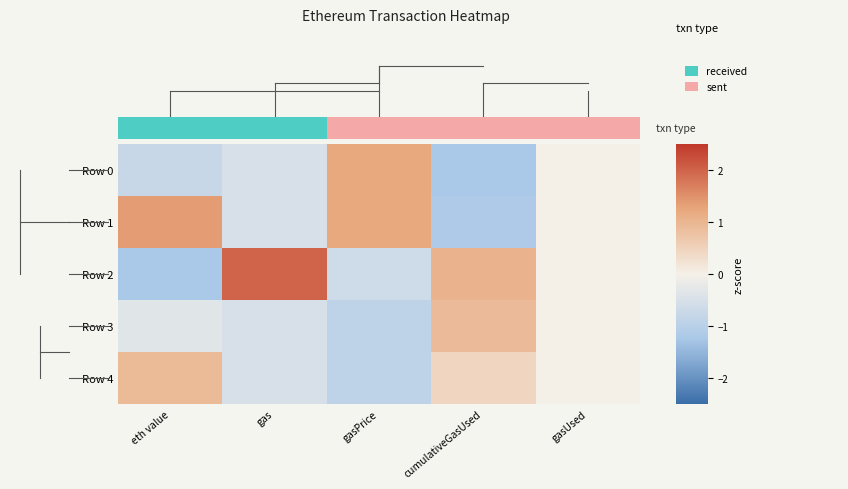

What is the minimum value for Row 0?

-1.2